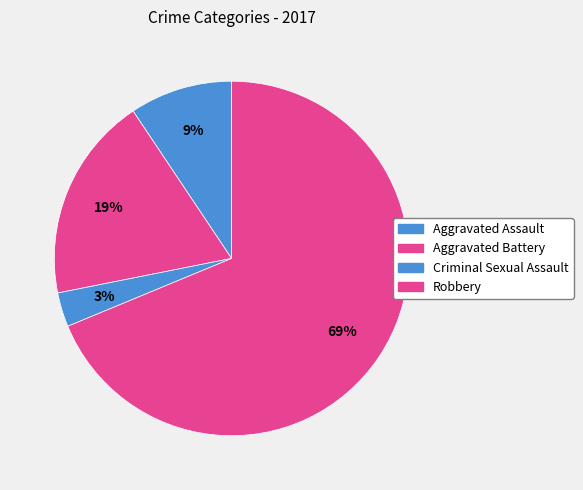

What is the change in value from Aggravated Battery to Robbery?

+16